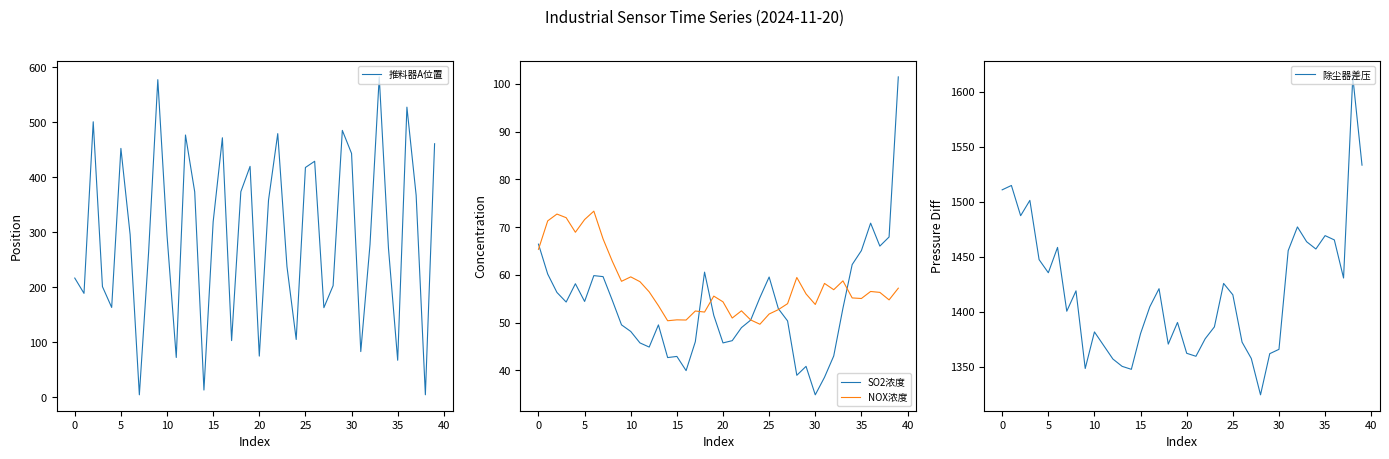

Rank the series at 31 from lowest to highest value.

SO2浓度, NOX浓度, 推料器A位置, 除尘器差压